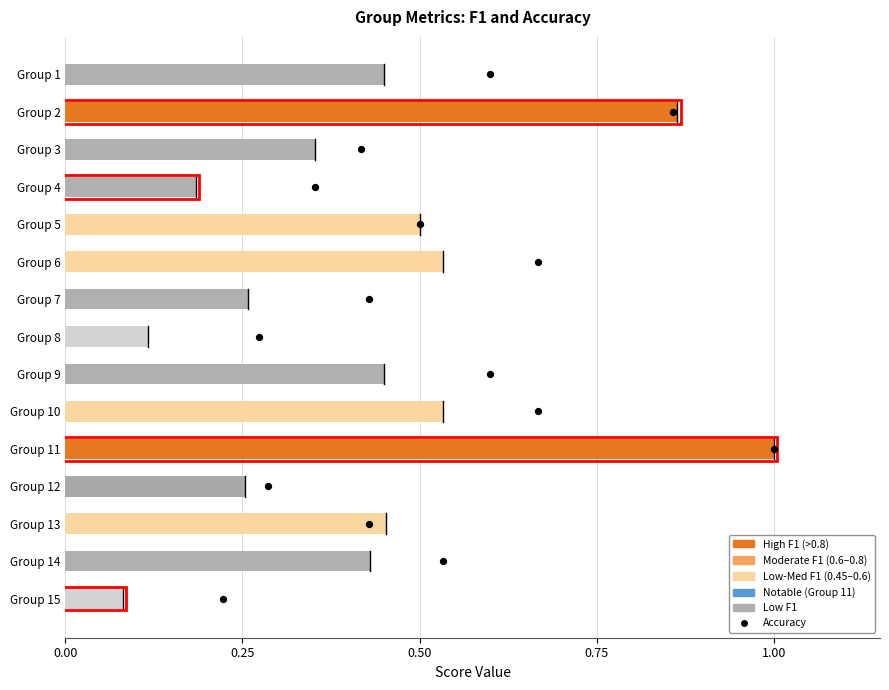

Which series contains the highest Y value?

Accuracy